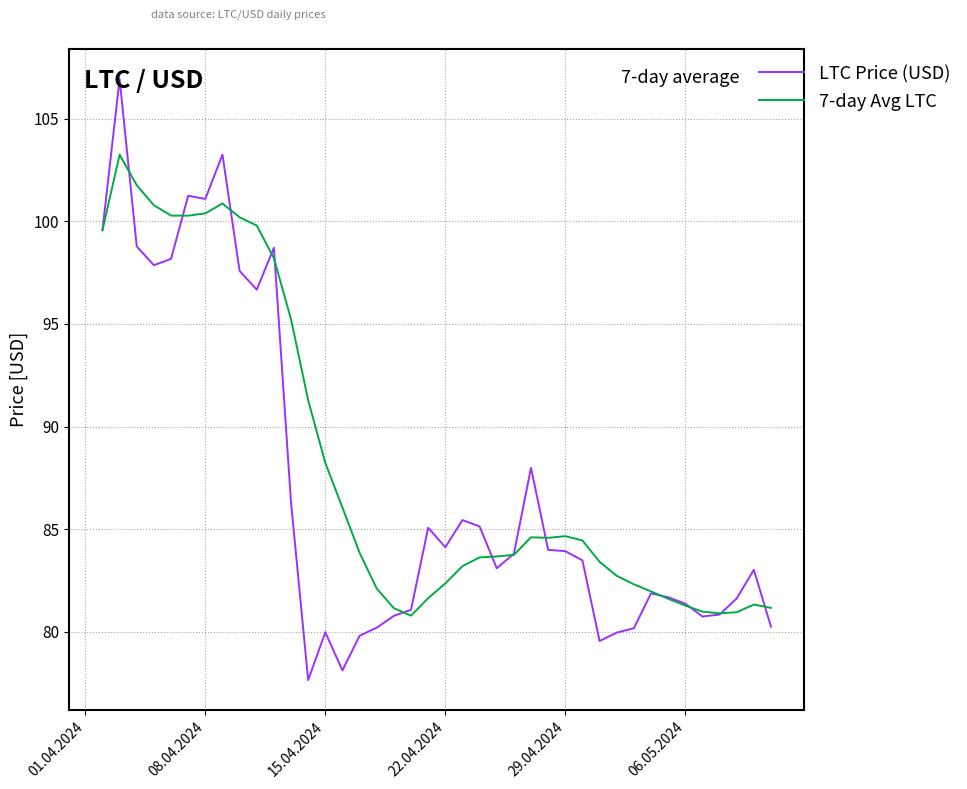

List the series in order of their peak value, lowest first.

7-day Avg LTC, LTC Price (USD)